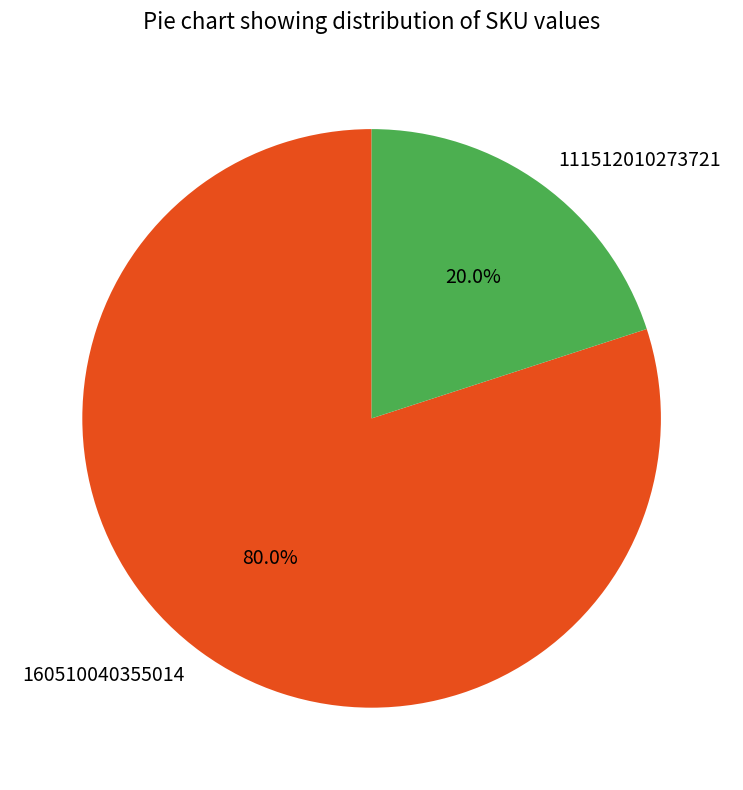

What is the largest slice in the pie chart?

160510040355014